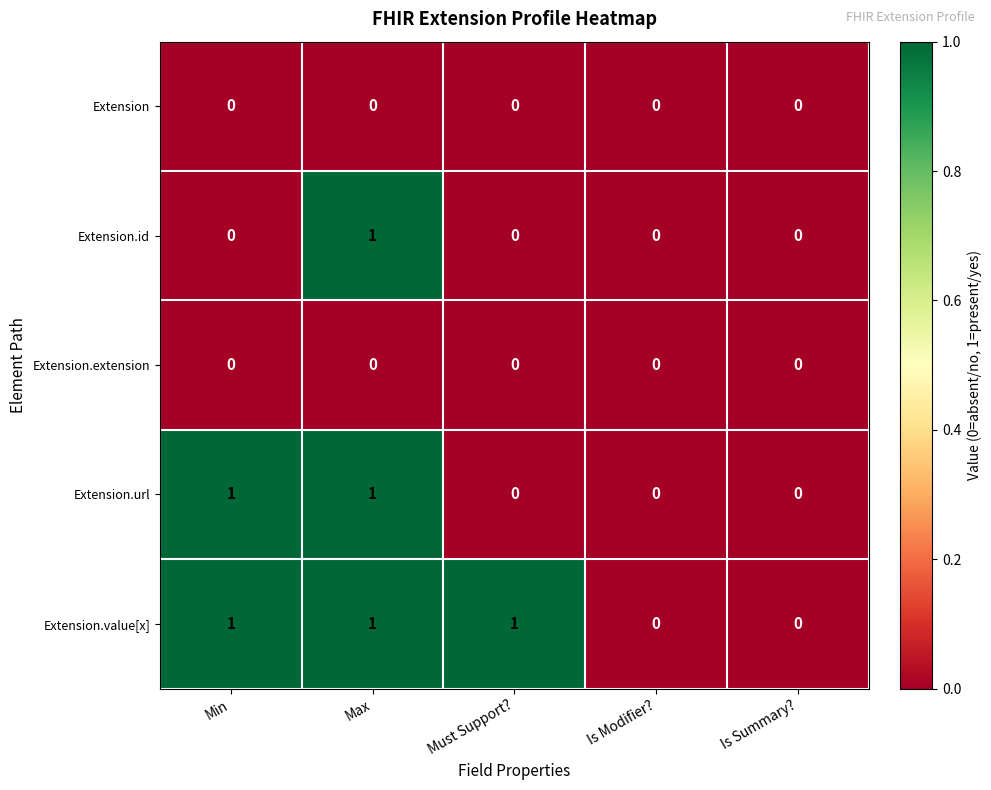

The value of Extension.extension at Is Summary? is 0. True or false?

True